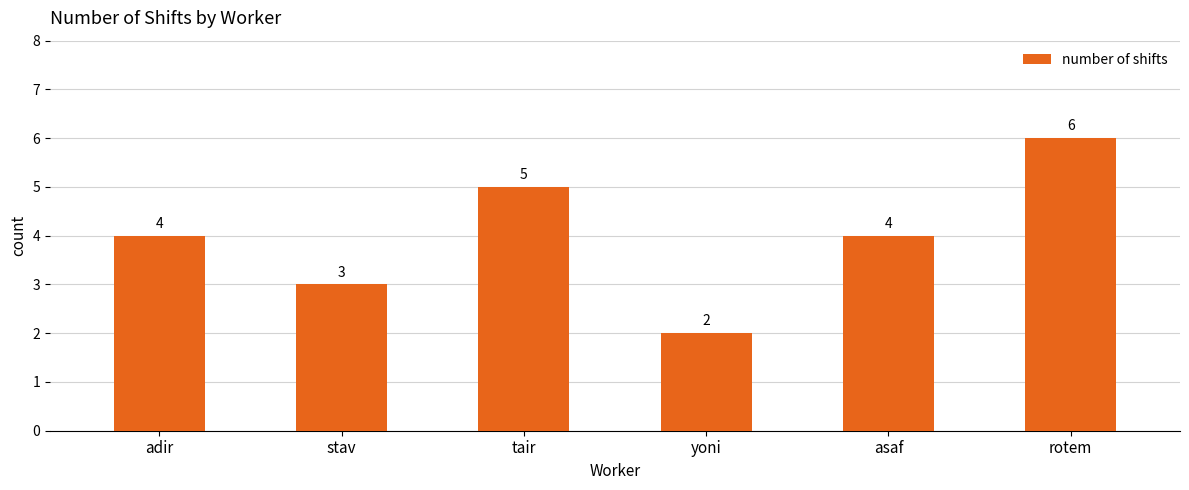

Does the chart contain stacked bars?

No